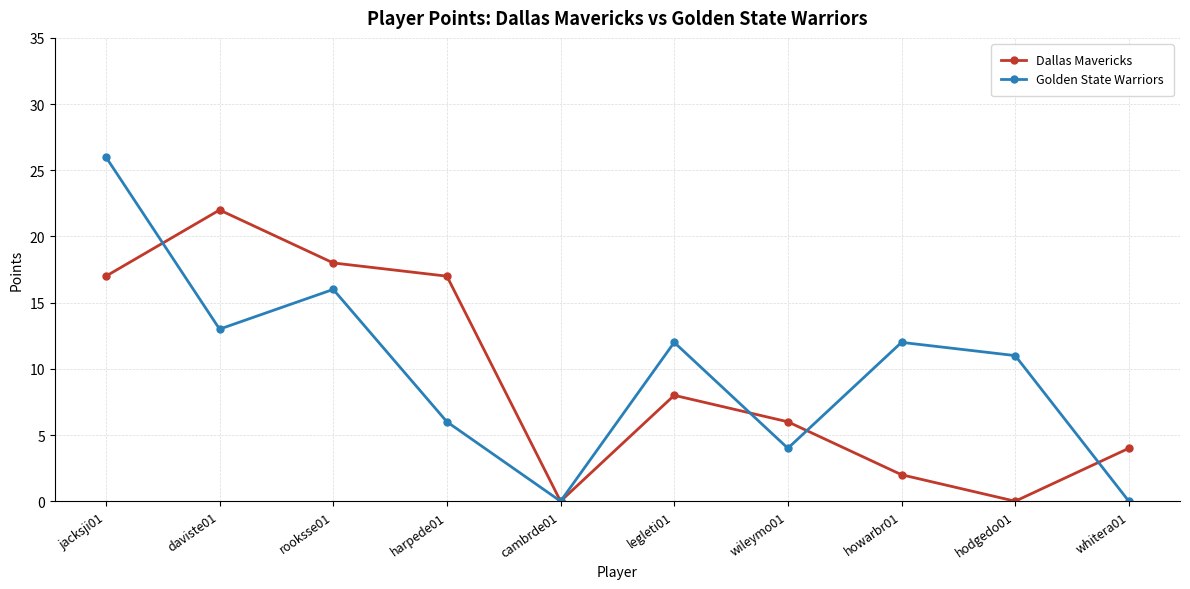

Where is Golden State Warriors nearest to the value 13?

daviste01